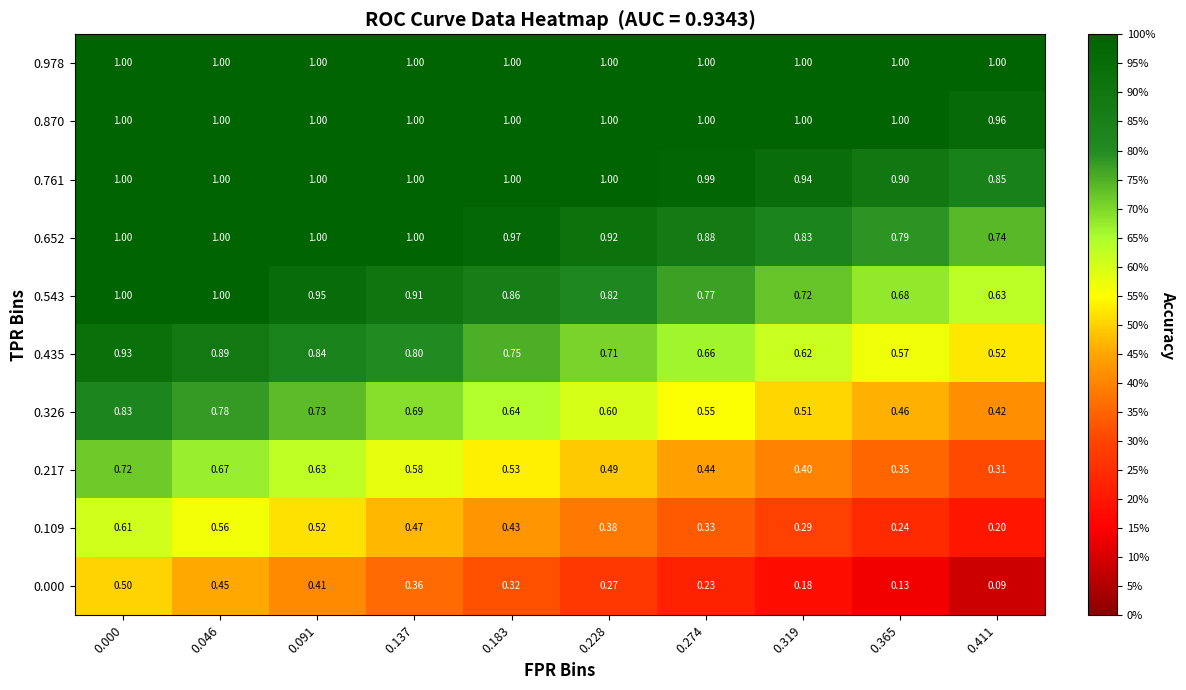

Is the value of 0.217 at 0.000 greater than the value of 0.000 at 0.183?

Yes